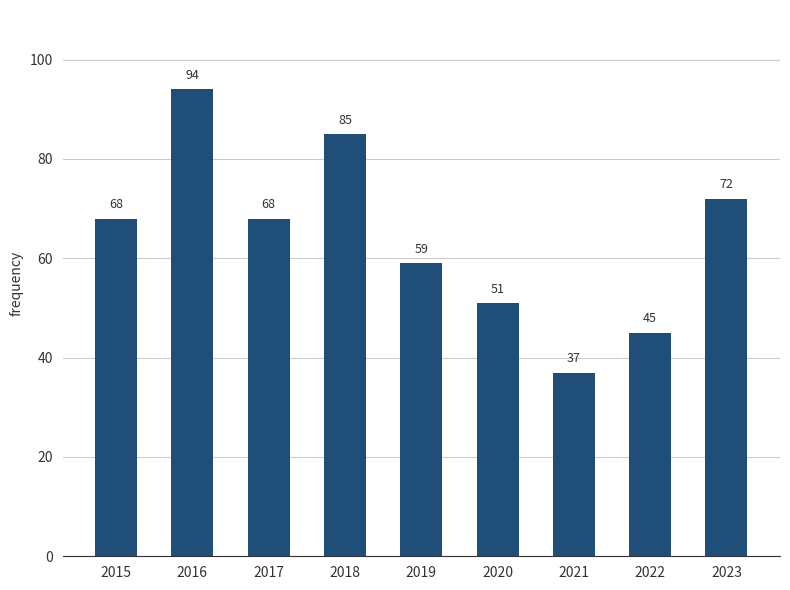

What is the difference between the maximum and minimum values?

57